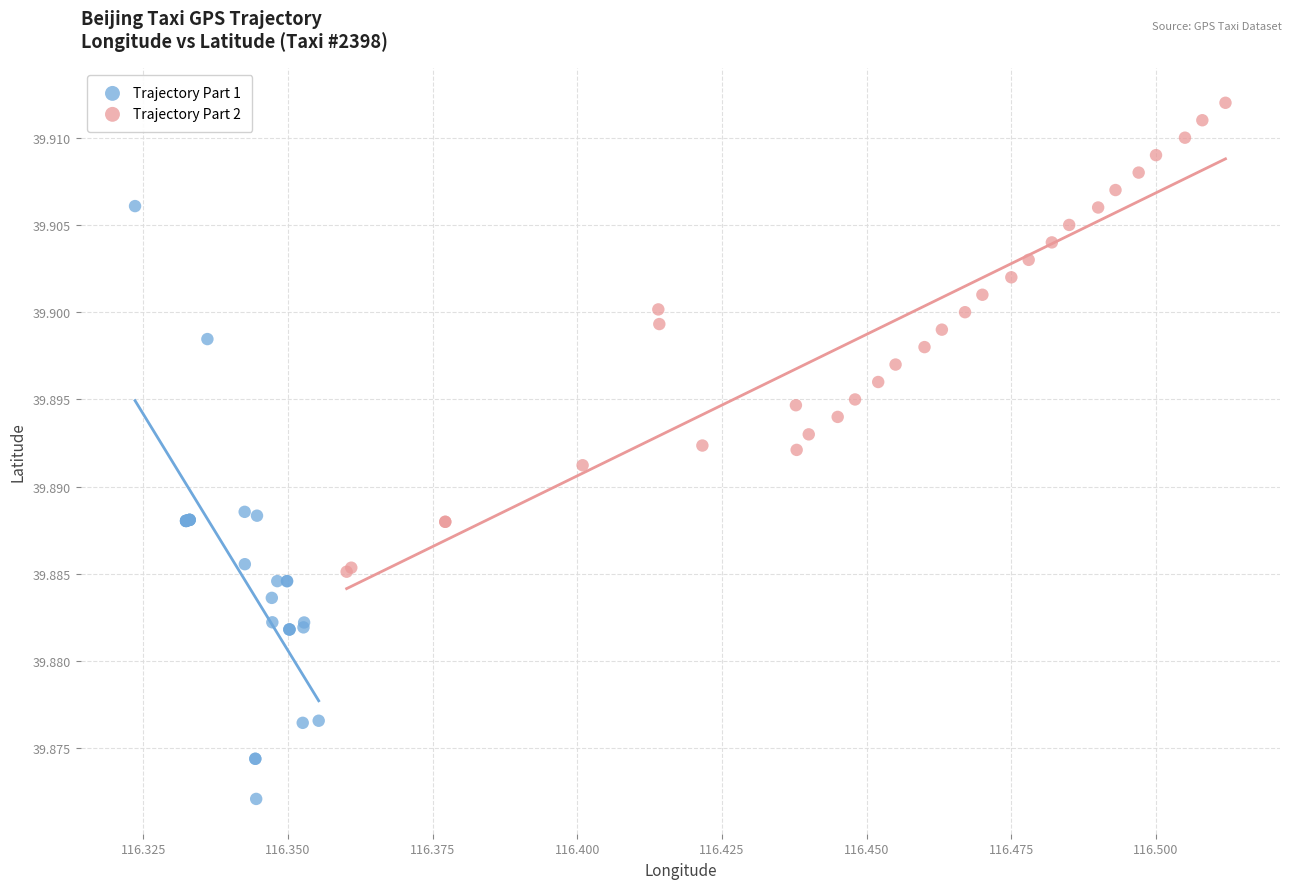

What are all the series names shown in the legend?

Trajectory Part 1, Trajectory Part 2